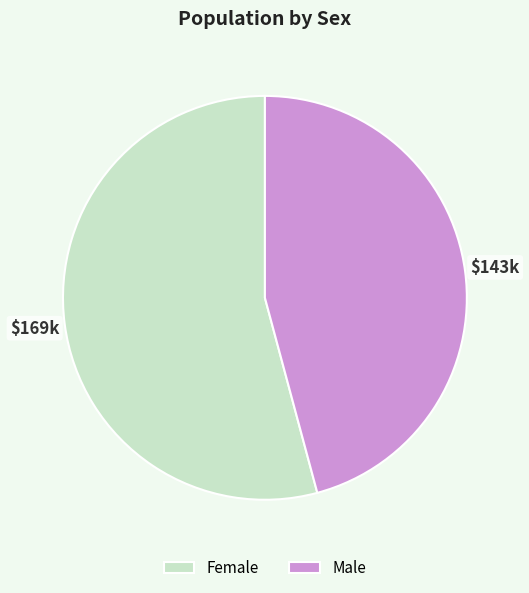

Count the number of slices in the pie.

2